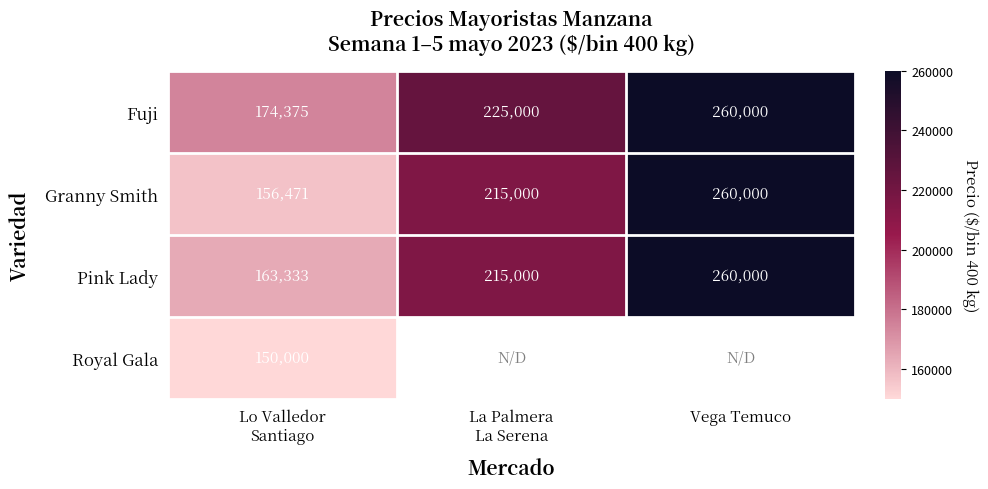

What is the average value of the Pink Lady series?

212778